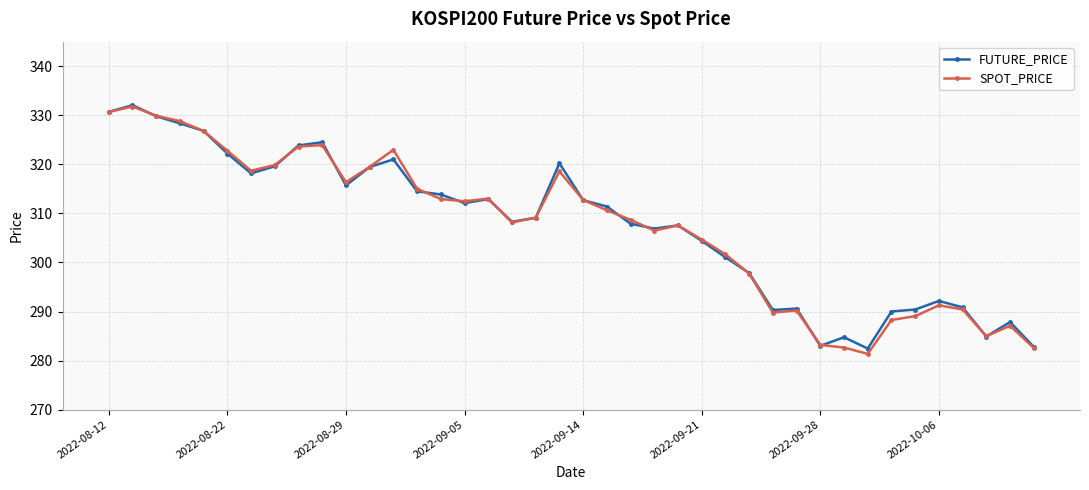

True or false: SPOT_PRICE has more than 0 points higher than both neighbors.

True